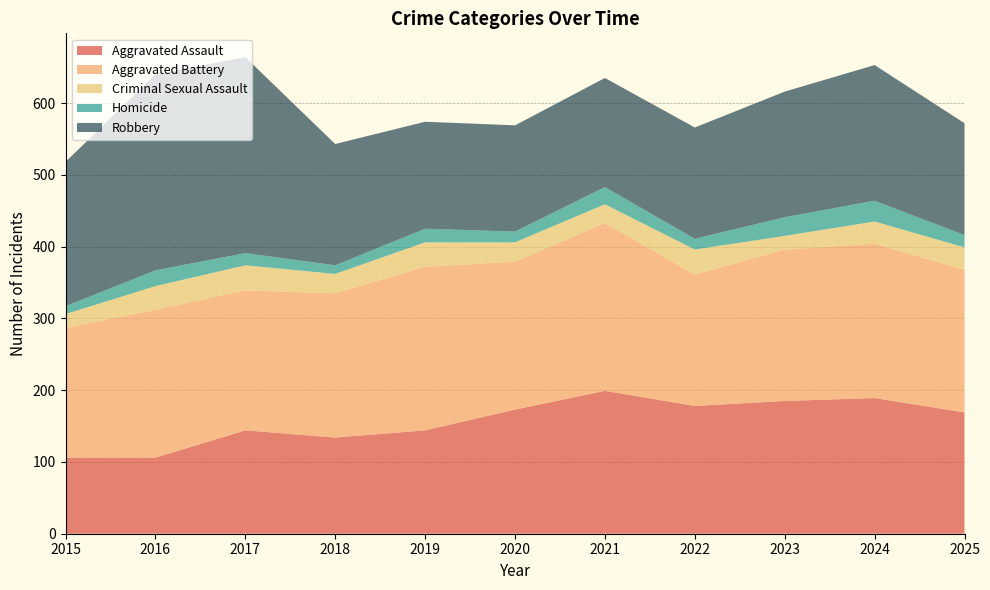

Reading right to left, extract all data points from this chart.

Aggravated Assault: 2025=169	2024=189	2023=185	2022=178	2021=199	2020=173	2019=144	2018=134	2017=144	2016=106	2015=106
Aggravated Battery: 2025=199	2024=215	2023=211	2022=183	2021=234	2020=206	2019=228	2018=201	2017=195	2016=206	2015=181
Criminal Sexual Assault: 2025=31	2024=31	2023=19	2022=35	2021=26	2020=27	2019=34	2018=27	2017=35	2016=33	2015=19
Homicide: 2025=17	2024=29	2023=26	2022=15	2021=24	2020=15	2019=19	2018=12	2017=17	2016=22	2015=11
Robbery: 2025=156	2024=189	2023=175	2022=155	2021=152	2020=148	2019=149	2018=169	2017=273	2016=273	2015=201